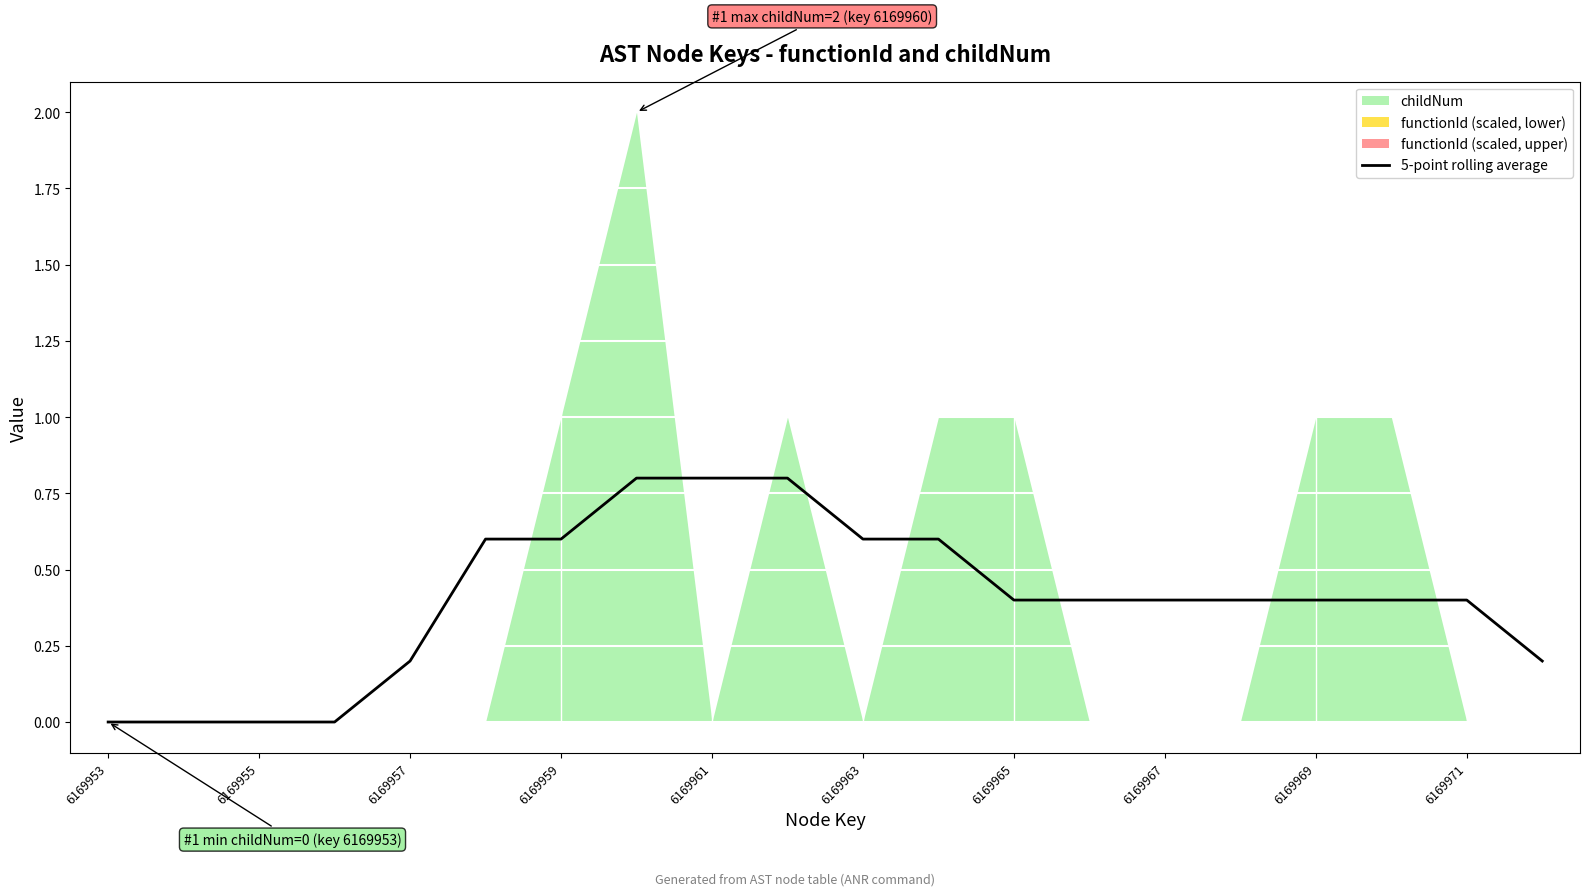

Is it true that 5-point rolling average equals 0.0 at 6169953?

True